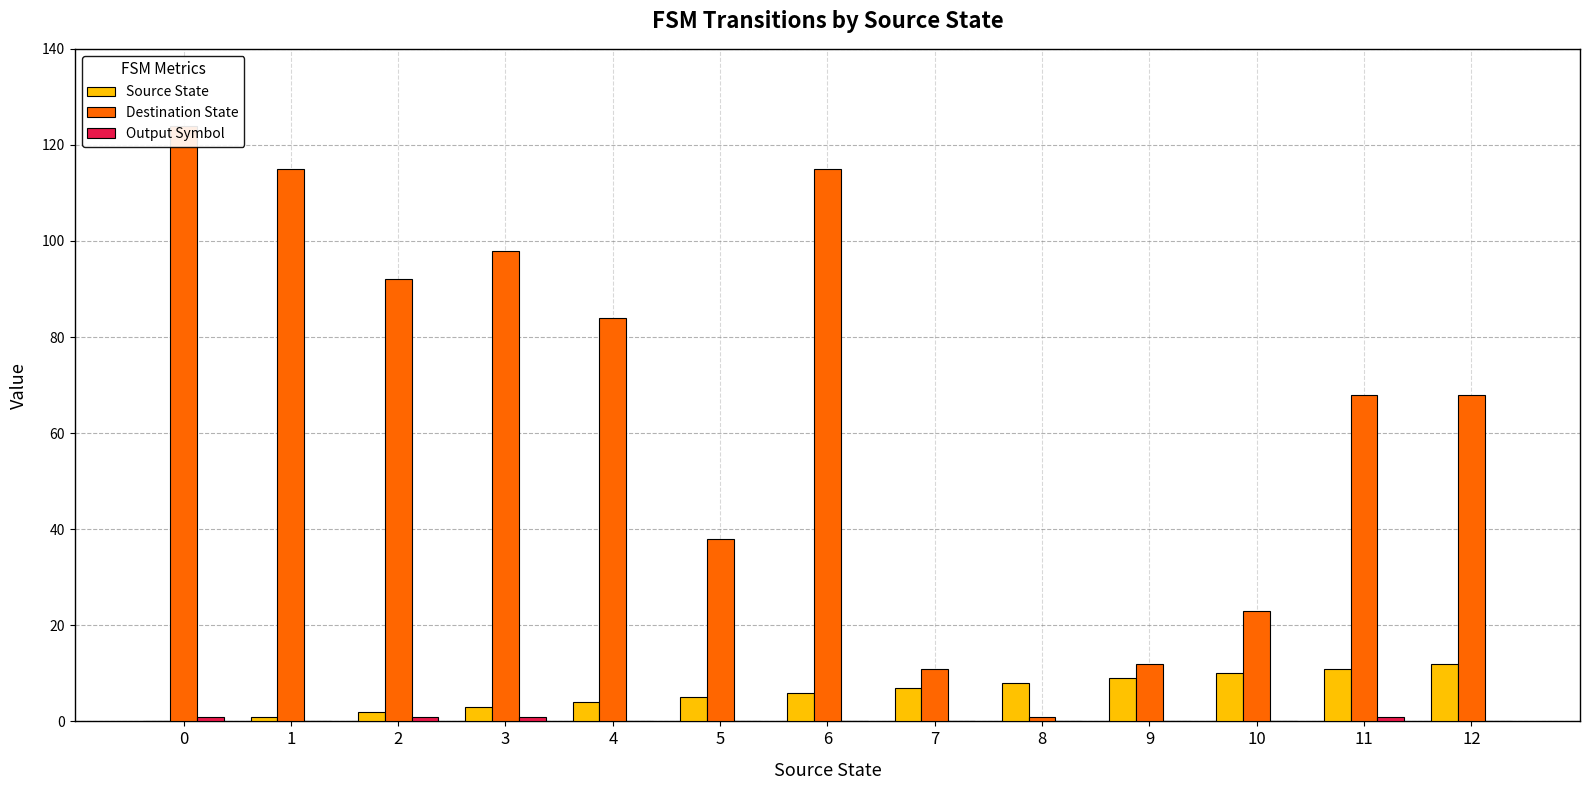

Reading left to right, extract all data points from this chart.

Source State: 0	1	2	3	4	5	6	7	8	9	10	11	12
Destination State: 124	115	92	98	84	38	115	11	1	12	23	68	68
Output Symbol: 1	0	1	1	0	0	0	0	0	0	0	1	0